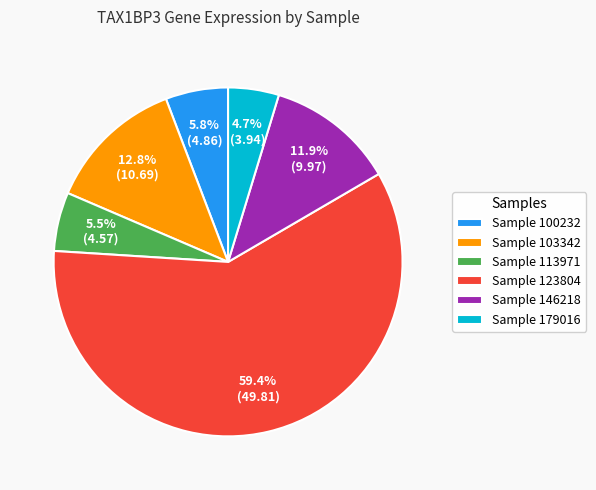

Is the sum of Sample 100232 and Sample 123804 greater than half?

Yes